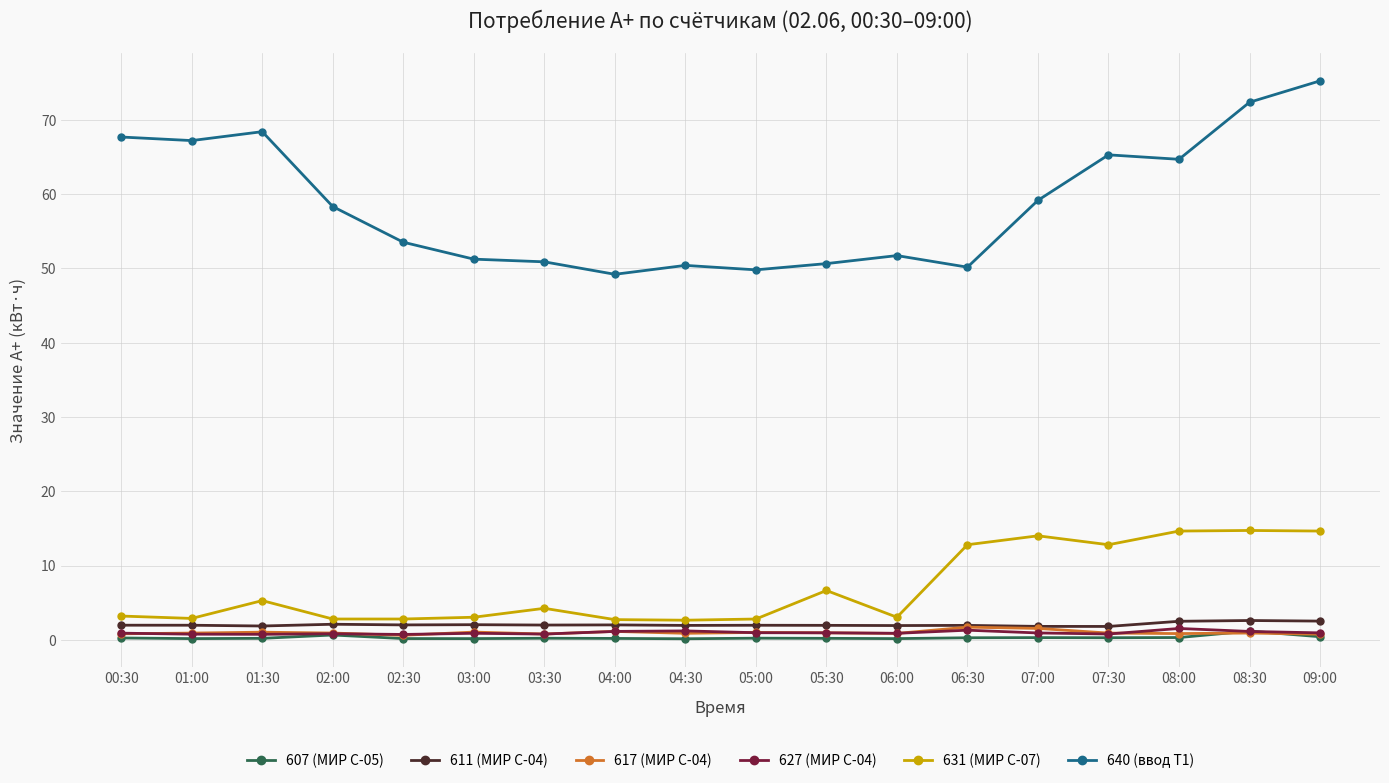

What is the value of the 631 (МИР С-07) point at the 13th from the left?

12.8